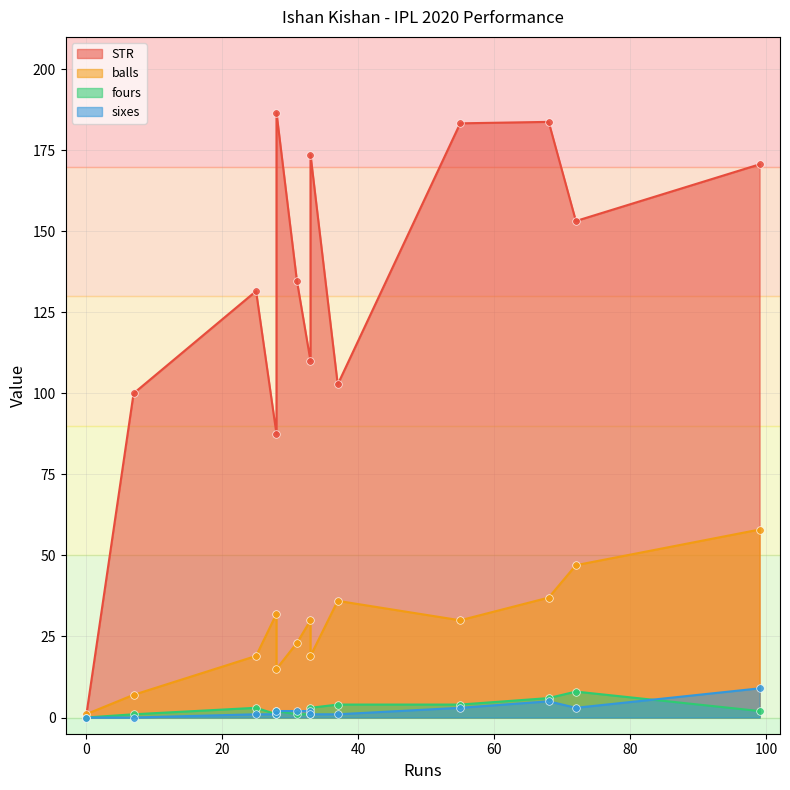

Is the value of STR at 3 greater than the value of sixes at 12?

Yes